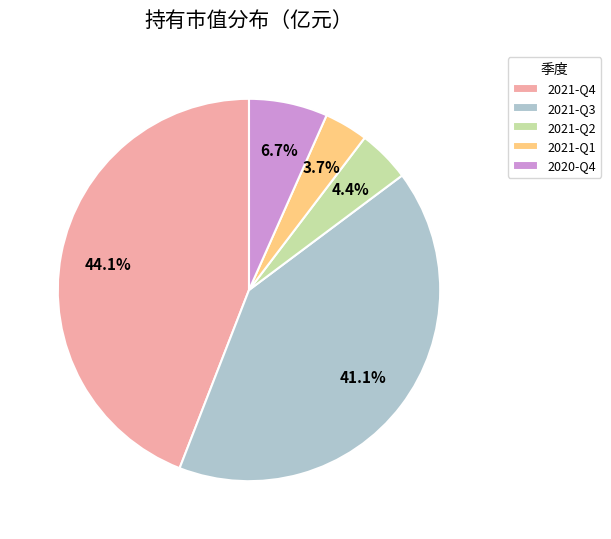

What is the ratio of the value at 2021-Q1 to the value at 2021-Q4?

0.1